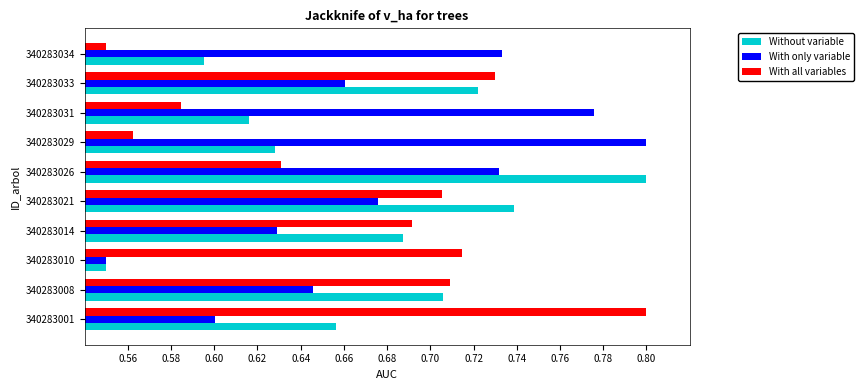

Which series has the largest total across all categories?

With only variable